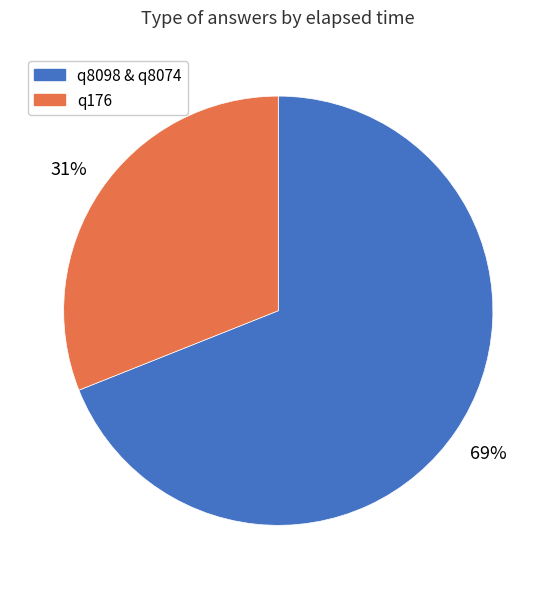

What percentage is the q176 slice, to the nearest percent?

31%